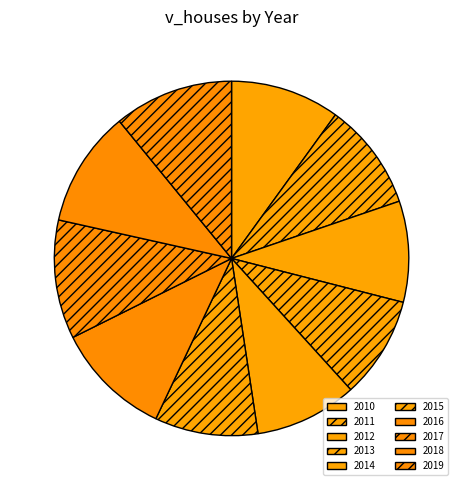

Which slice is the largest?

2019